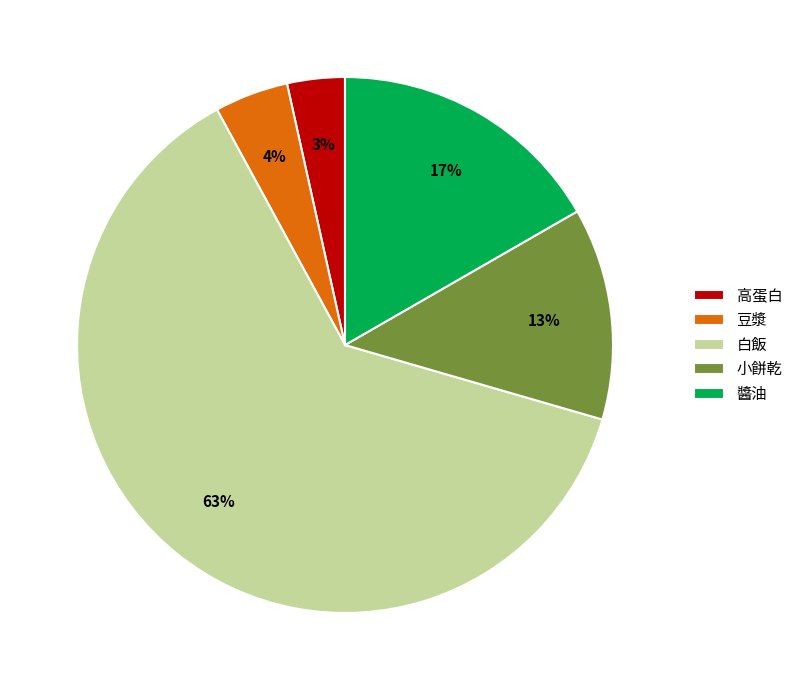

How many segments does this pie chart have?

5